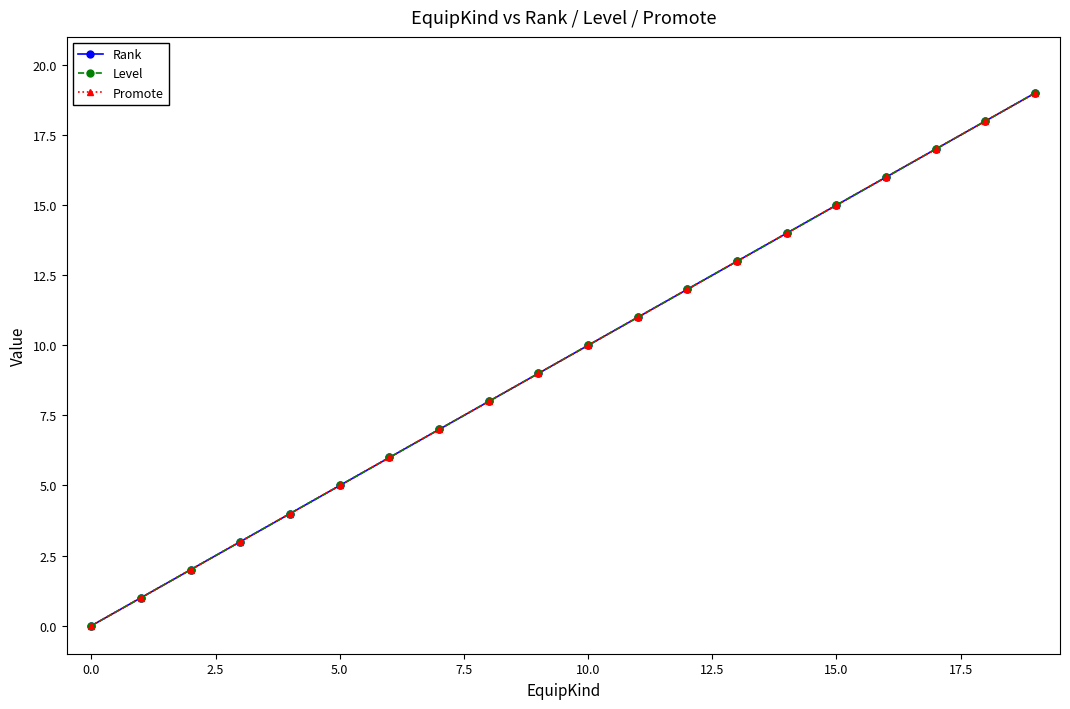

Is this an area chart (filled region under the line)?

No